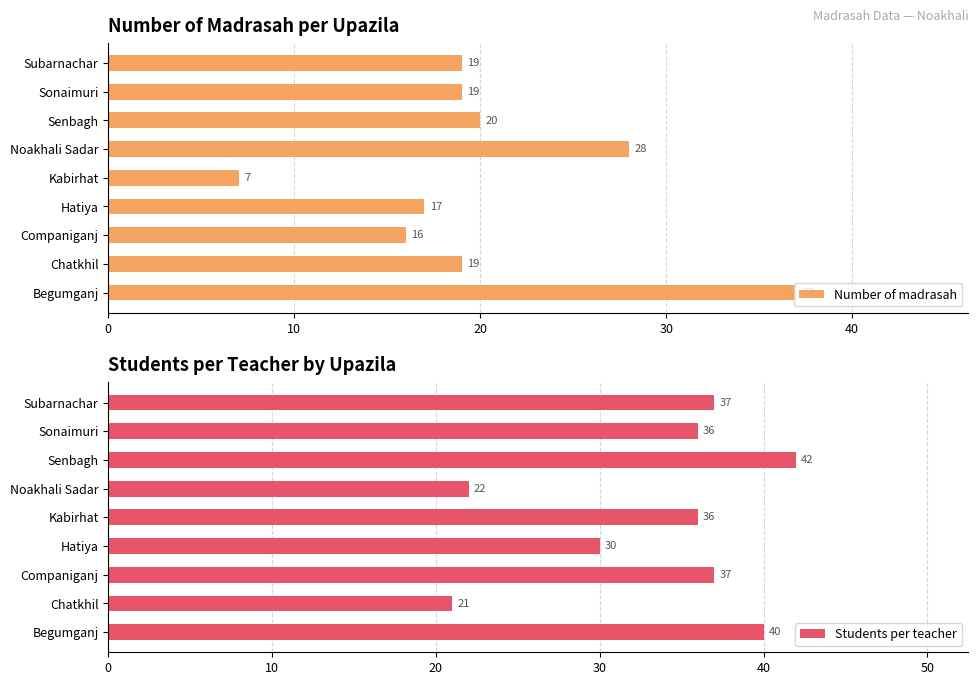

Which series has the largest total across all categories?

Students per teacher